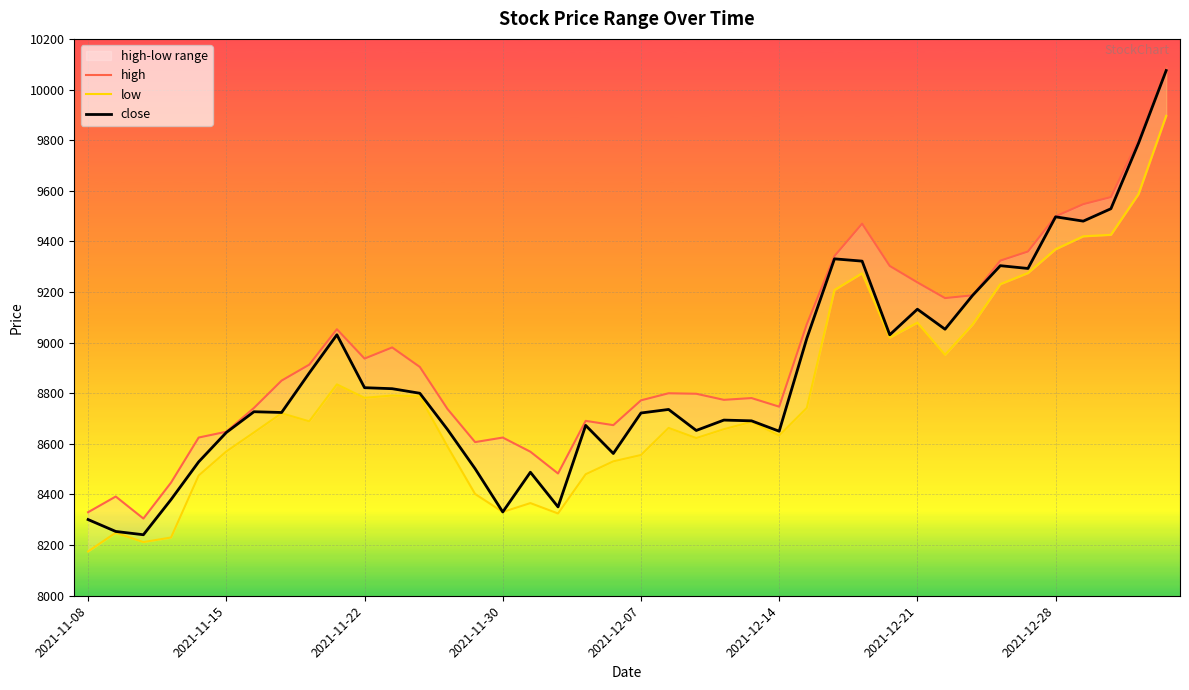

True or false: low has a value of 8556 at 2021-12-07.

True